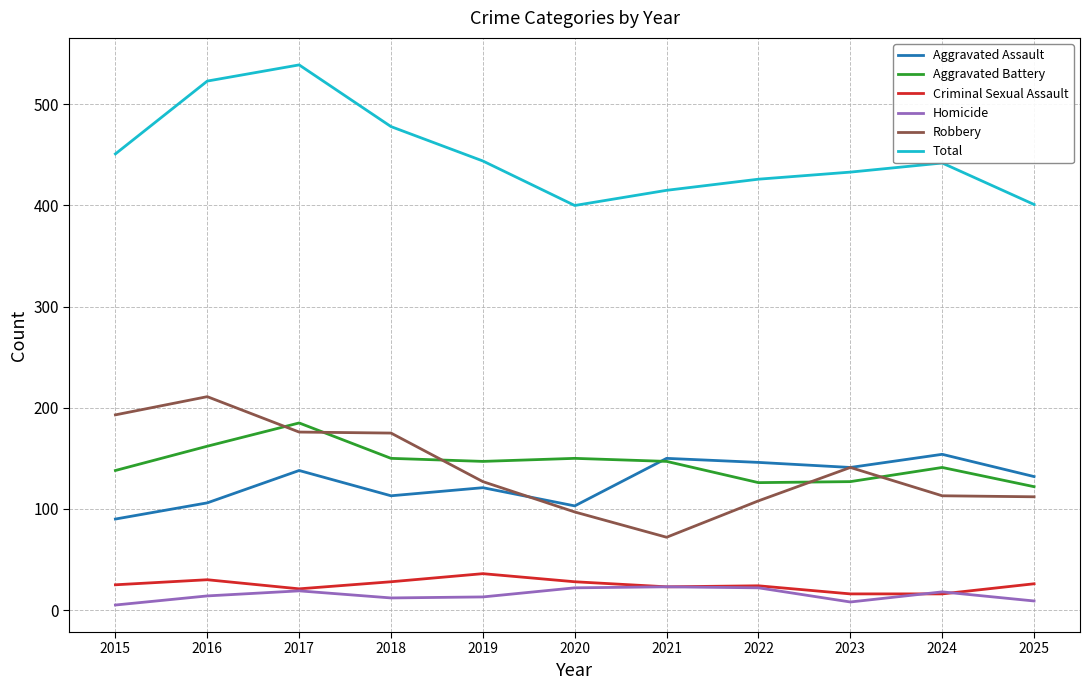

True or false: Total and Aggravated Battery intersect in this chart.

False